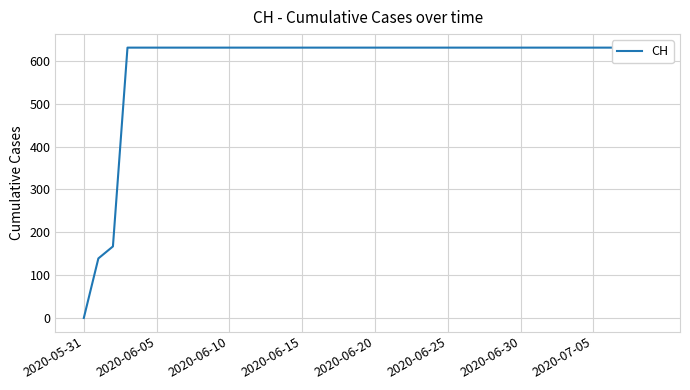

The chart shows a value of 945 at 14. True or false?

False